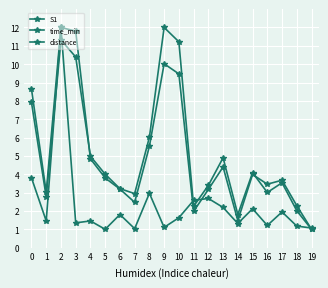

Reading right to left, what are all the values shown in this chart?

S1: 1.1	1.2	1.9	1.2	2.1	1.3	2.2	2.7	2.6	1.6	1.1	3.0	1.0	1.8	1.0	1.5	1.4	12.0	1.5	3.8
time_min: 1.0	2.3	3.7	3.5	4.0	1.5	4.4	3.2	2.0	9.5	10.0	5.5	2.5	3.2	3.8	4.8	11.8	12.0	3.0	8.6
distance: 1.0	2.0	3.5	3.0	4.1	1.8	4.9	3.4	2.3	11.2	12.0	6.0	2.9	3.2	4.0	5.0	10.4	11.3	2.8	7.9